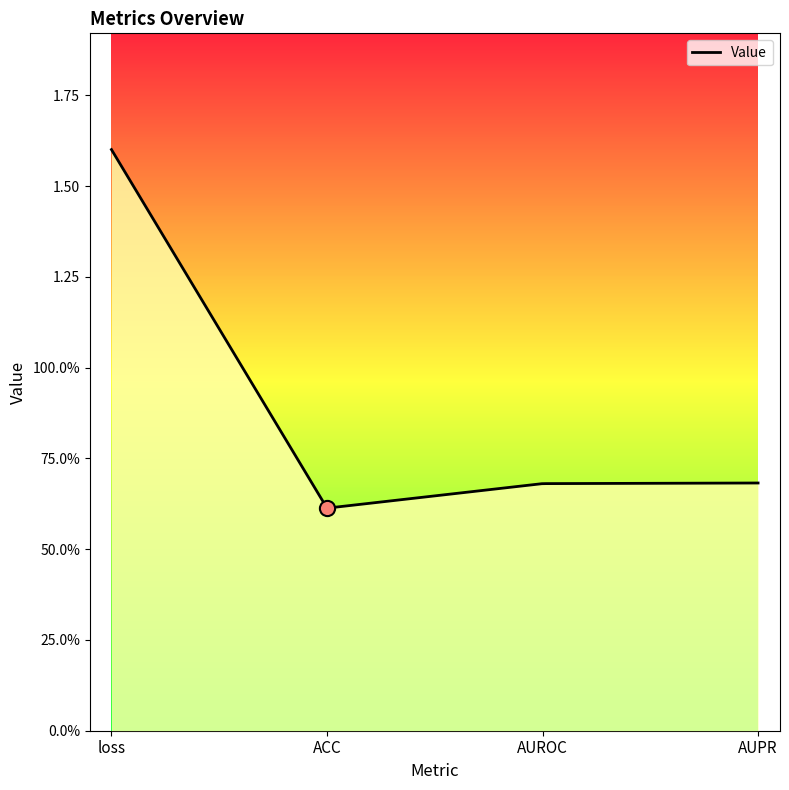

Approximately how many times larger is the value at ACC compared to loss?

0.4